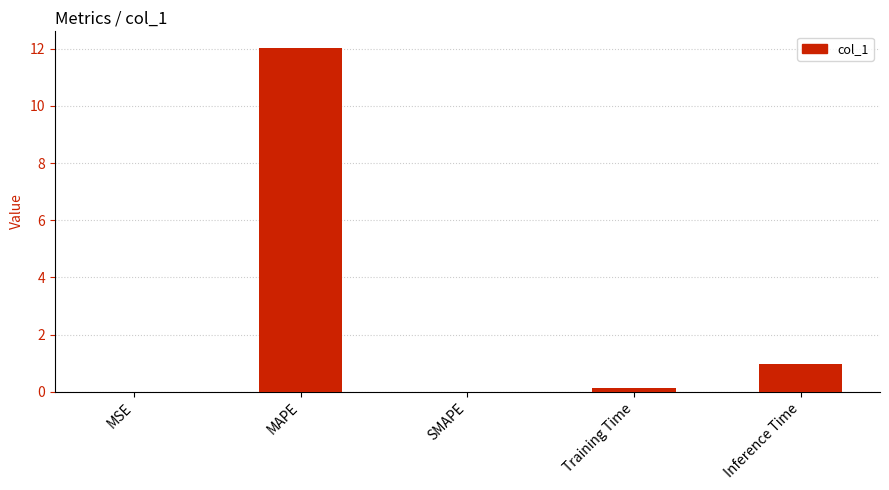

Which label corresponds to the largest value in the chart?

MAPE